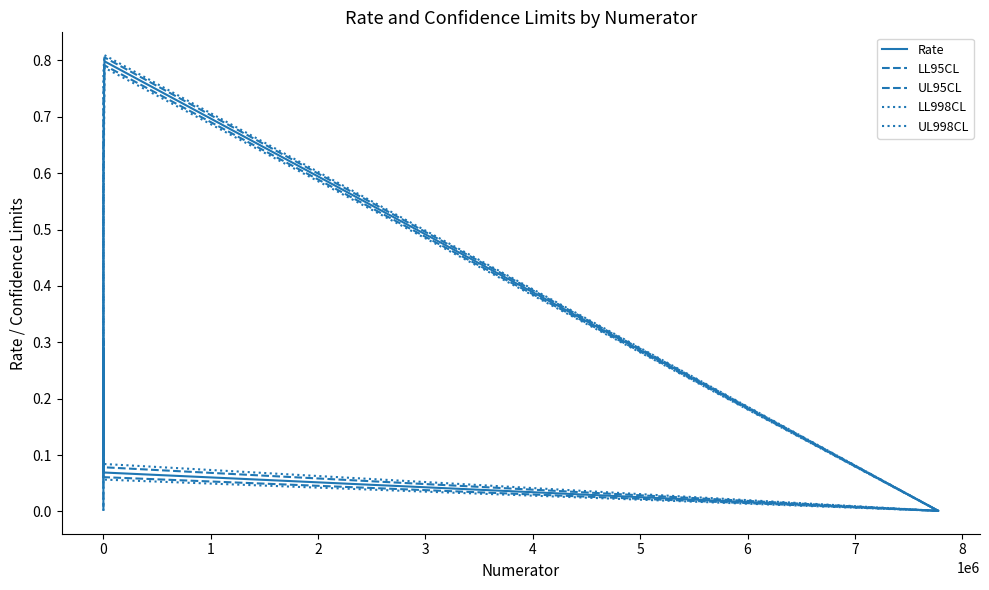

Is it true that LL998CL equals 0.0 at 0?

False